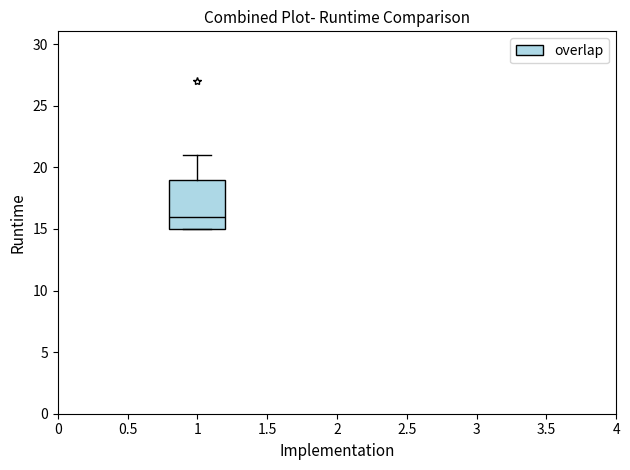

Read this box plot against the y-axis: the position of the median line, the range covered by the box, and the ends of both whiskers. The values are not printed on the chart, so give them approximately, as read against the axis.

median 16, box 15 to 19, whiskers 15 to 21